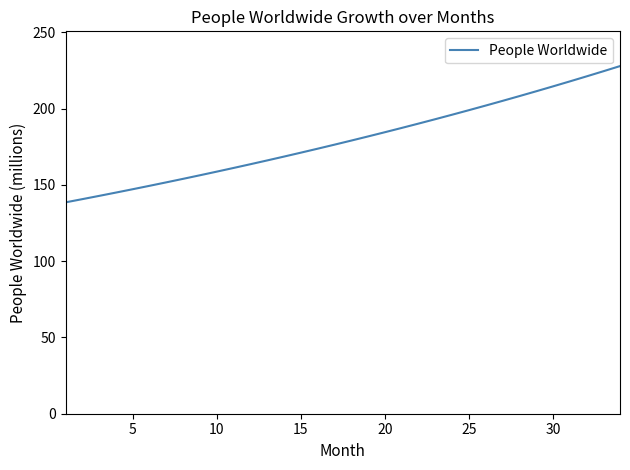

What is the difference between the maximum and minimum values?

89.3